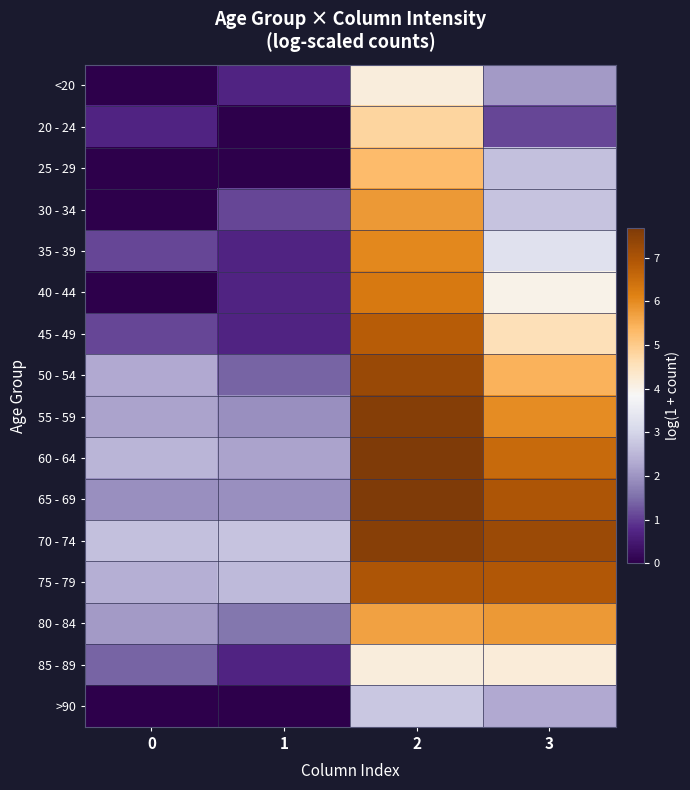

At how many categories does at least one series exceed 1?

4